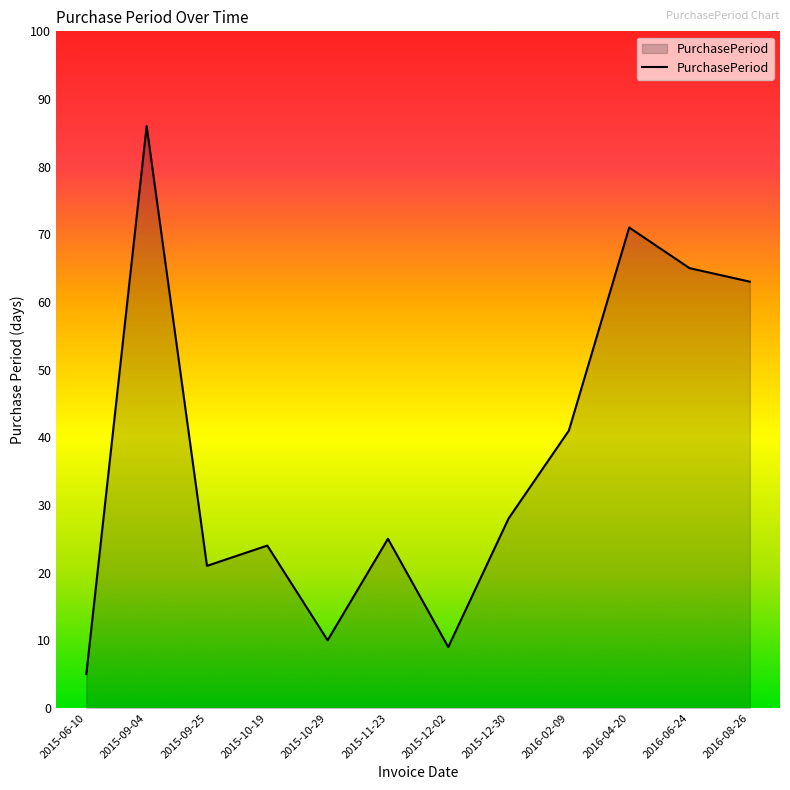

What position from the left is 2015-10-29?

5